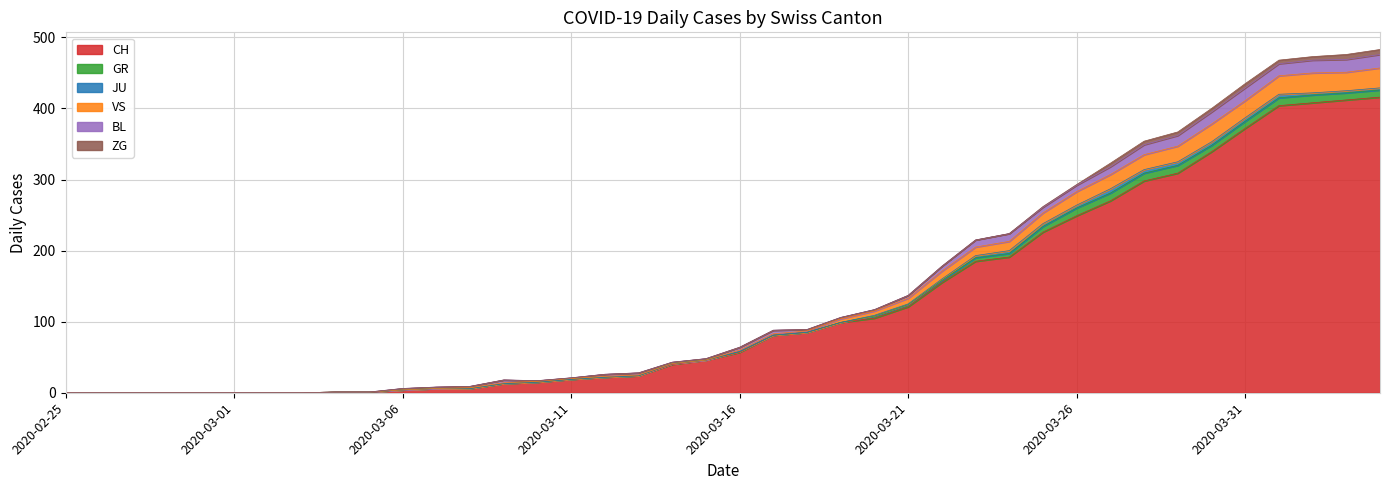

Between 2020-03-07 and 2020-03-10, which series saw the biggest shift?

CH